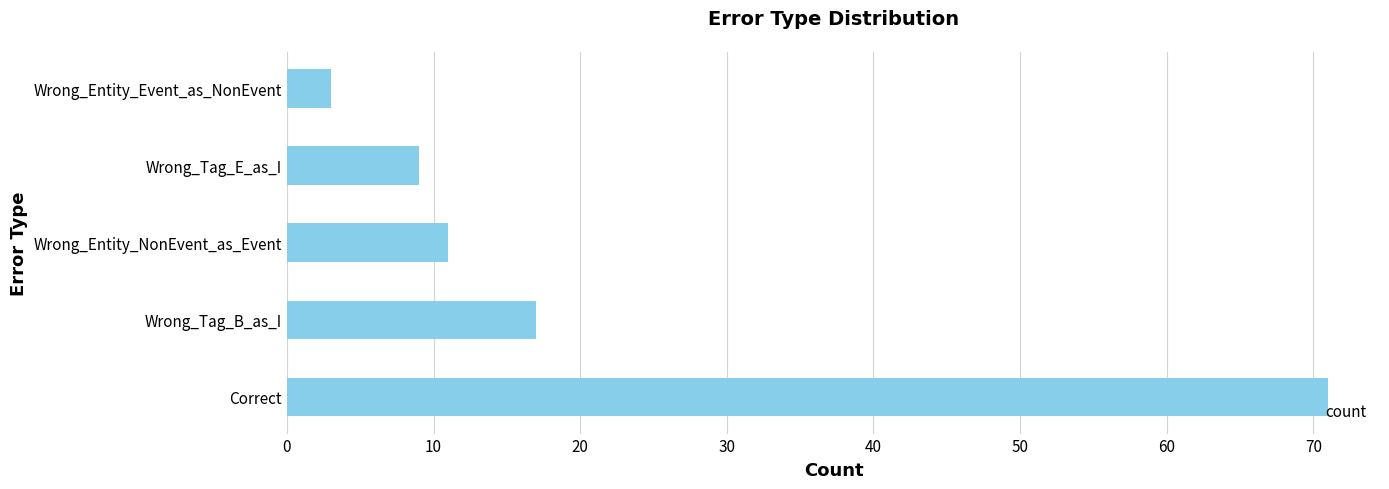

How many data points does each series have?

5